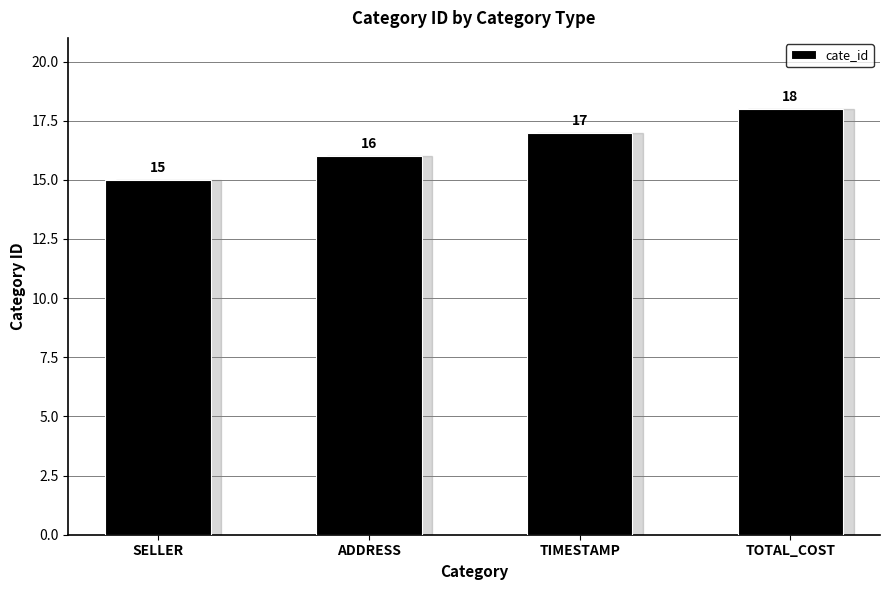

Which label corresponds to the largest value in the chart?

TOTAL_COST